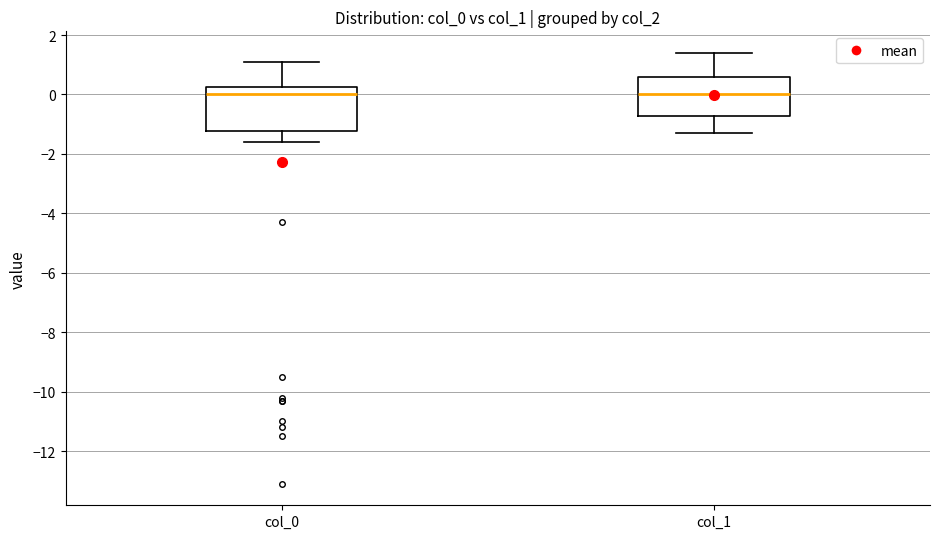

Reading left to right, read every box against the y-axis: the position of its median line, the range the box covers, and the ends of its whiskers. The values are not printed on the chart, so give them approximately, as read against the axis.

col_0: median 0.0, box -1.2 to 0.2, whiskers -1.6 to 1.2
col_1: median 0.0, box -0.8 to 0.6, whiskers -1.2 to 1.4